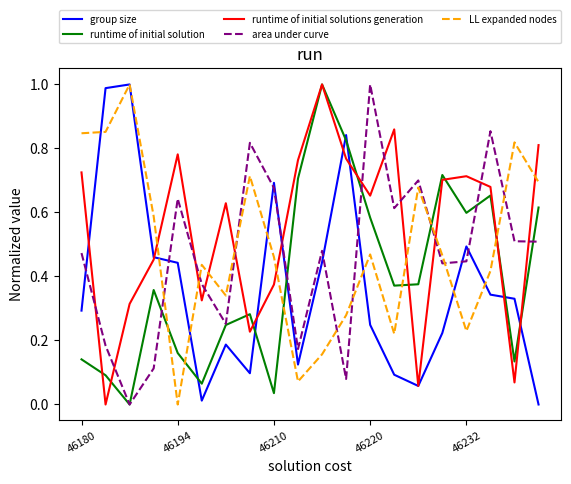

Which series has the largest total across all categories?

runtime of initial solutions generation